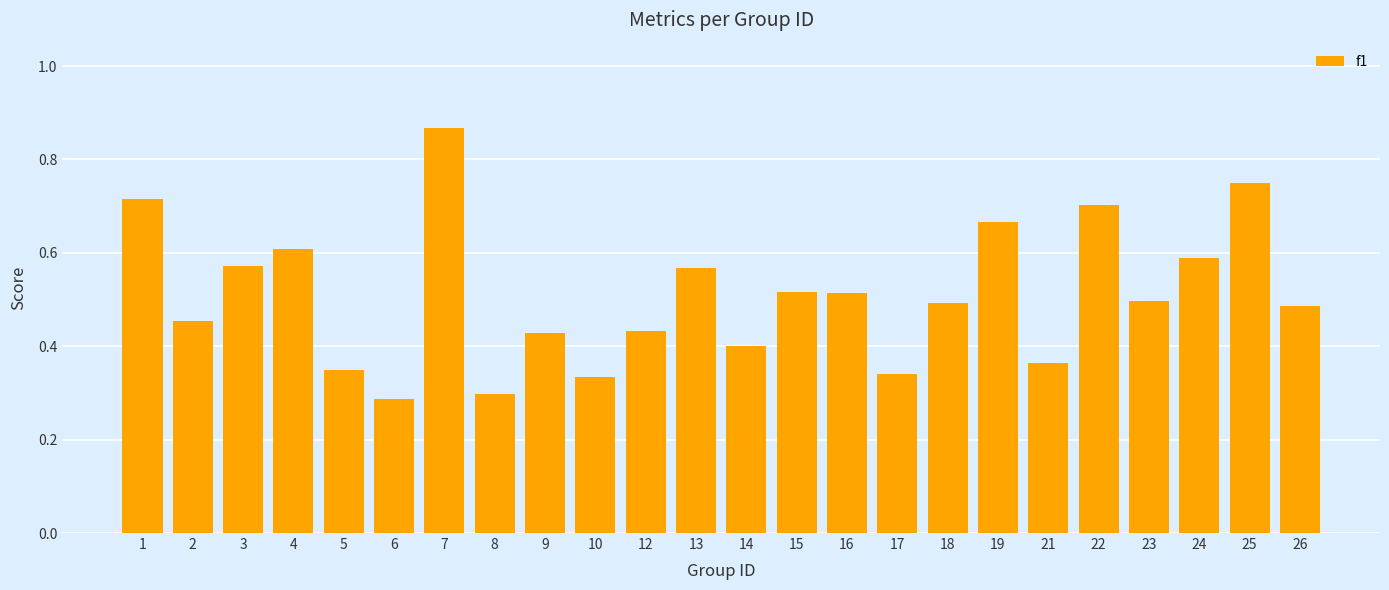

Which category has the lowest value across all series?

6